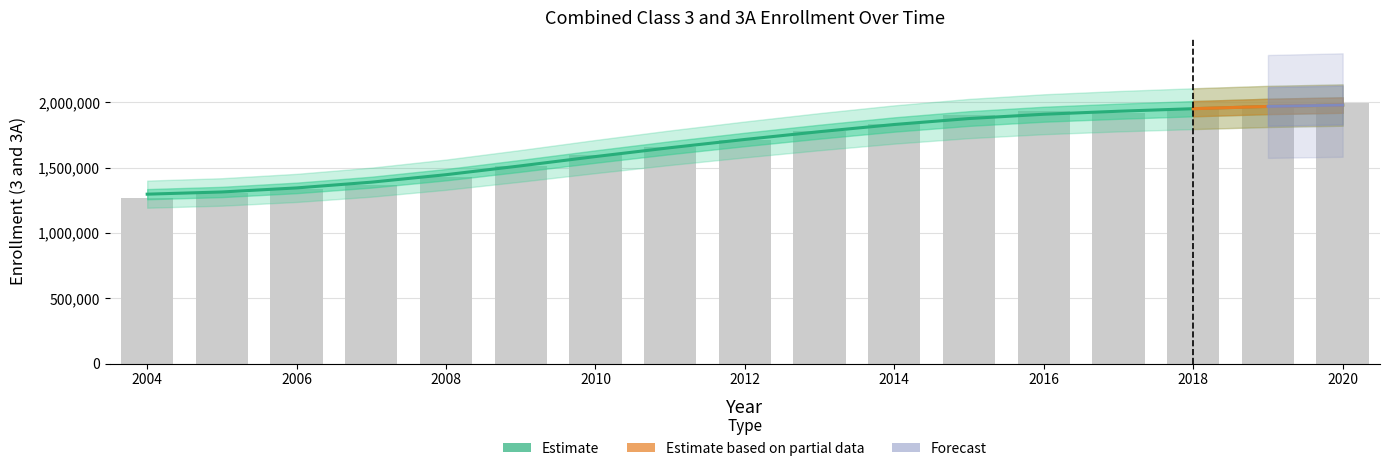

Reading left to right, transcribe all the data shown in this chart.

2004=1270985	2005=1306234	2006=1337761	2007=1366775	2008=1428896	2009=1511425	2010=1599472	2011=1661543	2012=1716061	2013=1778560	2014=1837972	2015=1901146	2016=1935616	2017=1917320	2018=1951061	2019=1981749	2020=1995003